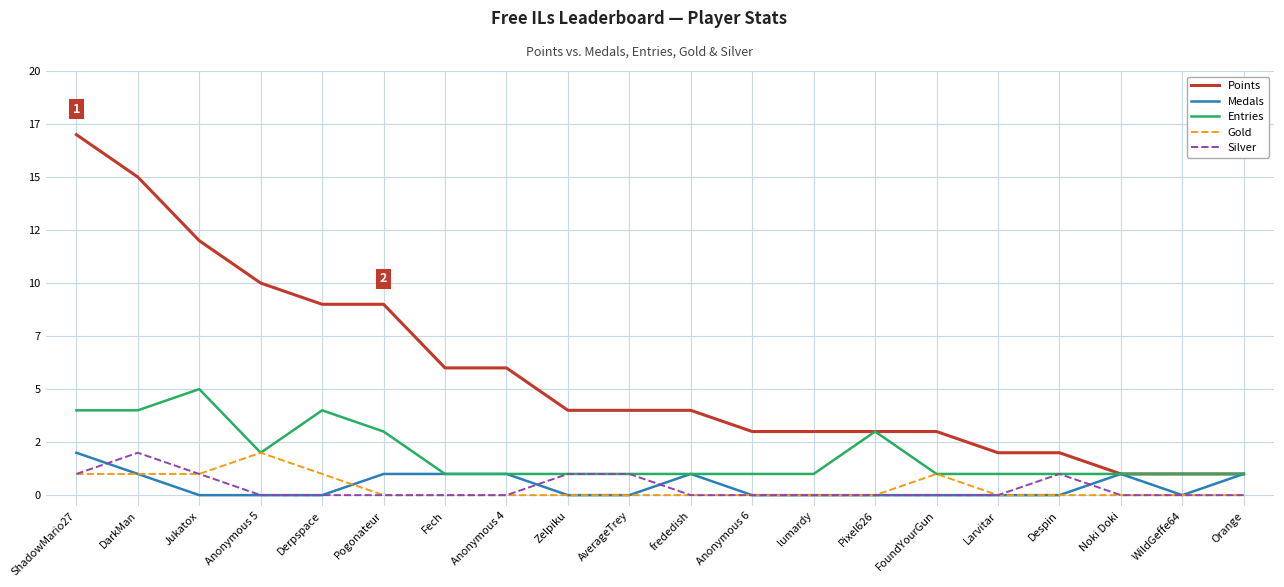

Does the chart have visible grid lines?

Yes